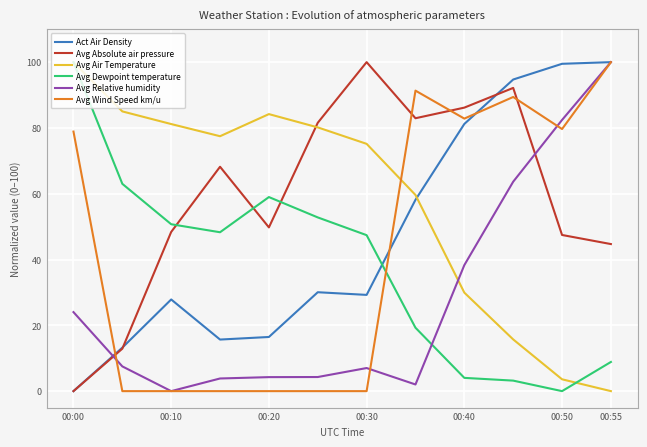

True or false: Act Air Density and Avg Air Temperature cross at least once.

True